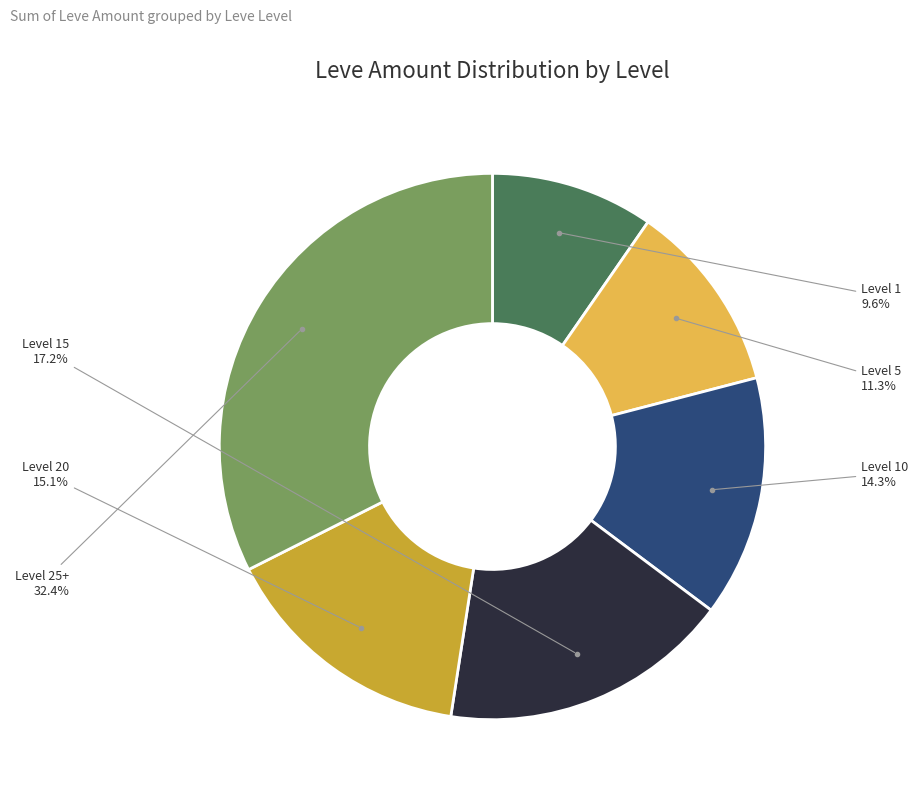

To the nearest percent, what is the difference between the largest and smallest slice percentages?

23%